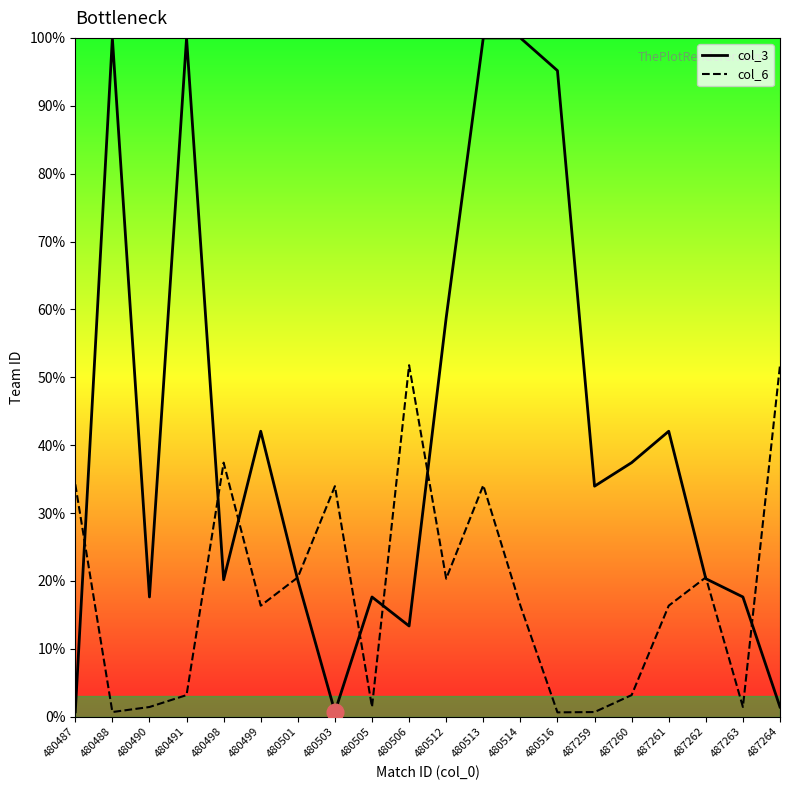

At which category does the chart reach its peak across all series?

480514